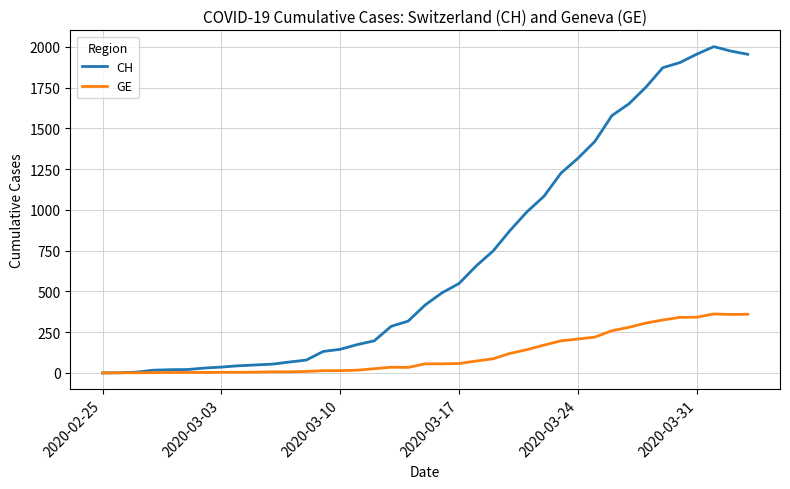

Which series has the largest total across all categories?

CH